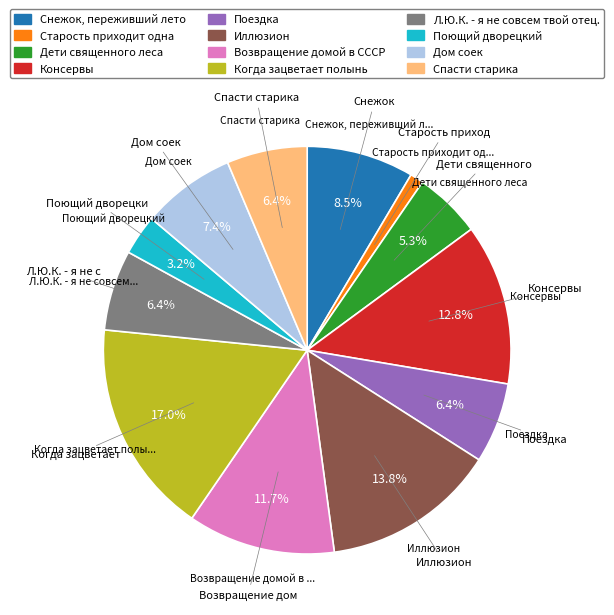

Which category has the smallest portion of the pie?

Старость приходит одна